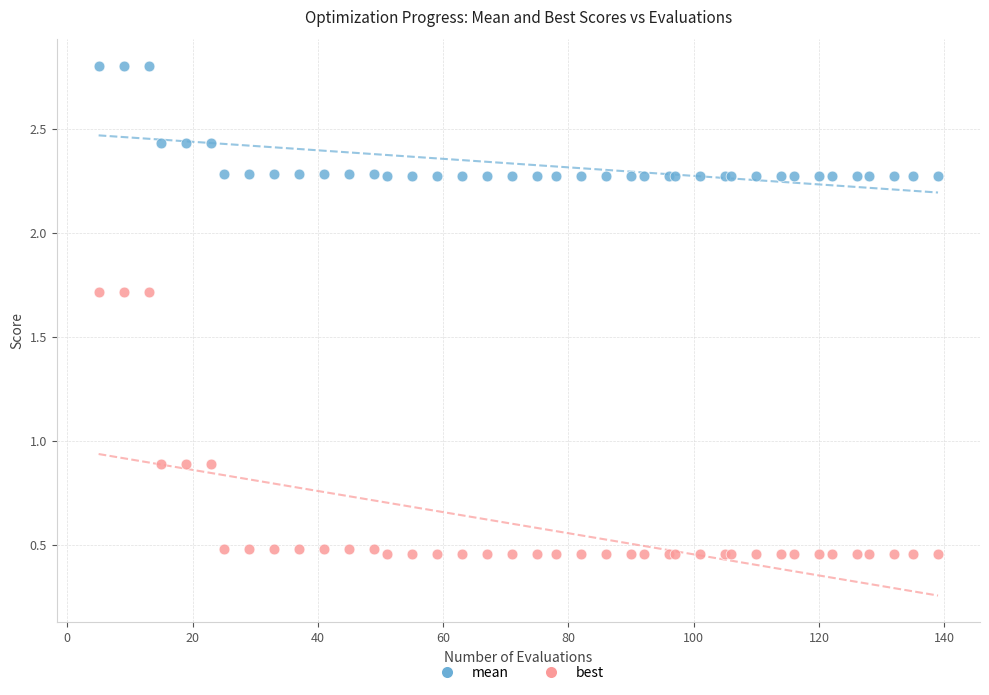

Which series contains the lowest Y value?

best